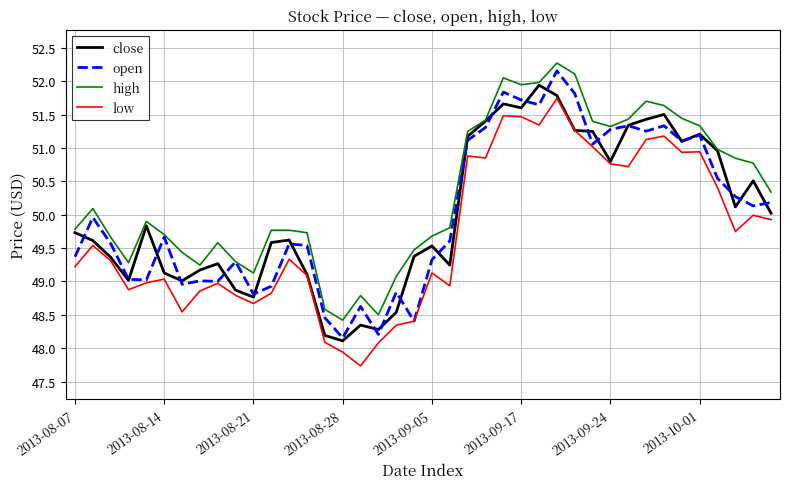

True or false: low and high cross at least once.

False